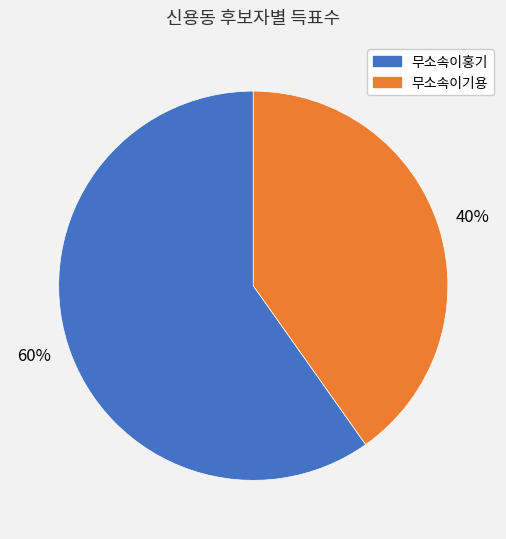

Does any single category account for the majority?

Yes